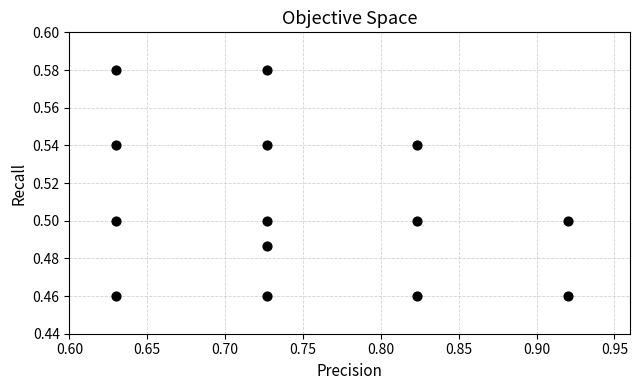

What is the range of X values (max minus min)?

0.3